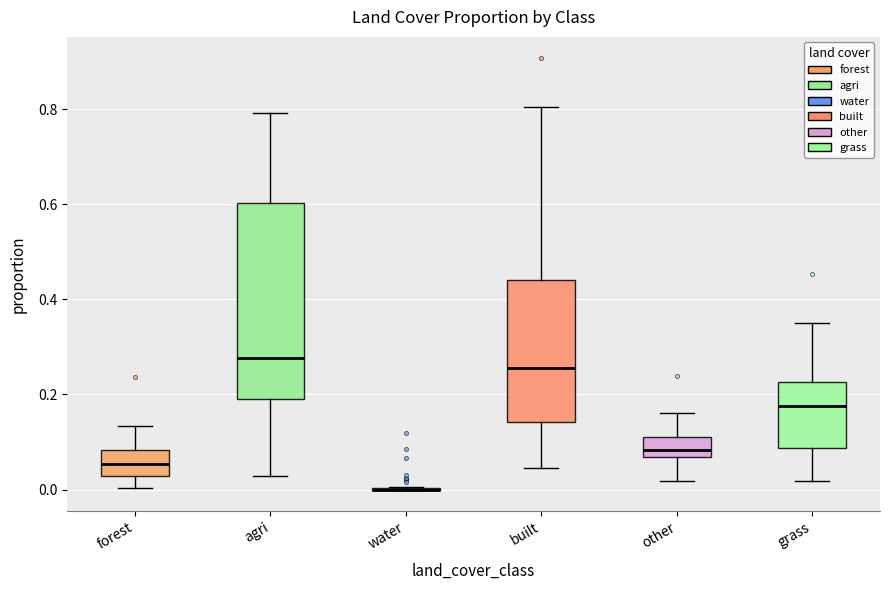

Where is the lower edge of the box for forest on the y-axis? The values are not printed on the chart, so give them approximately, as read against the axis.

0.02